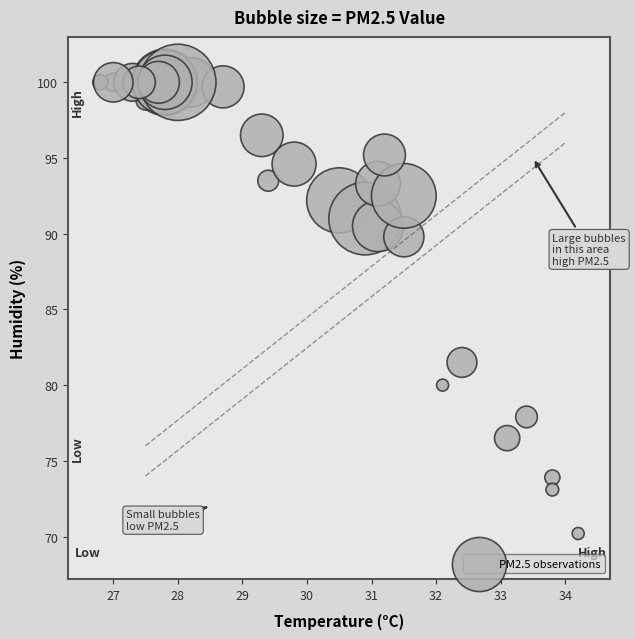

What Y value in the scatter plot is closest to 85?

81.5